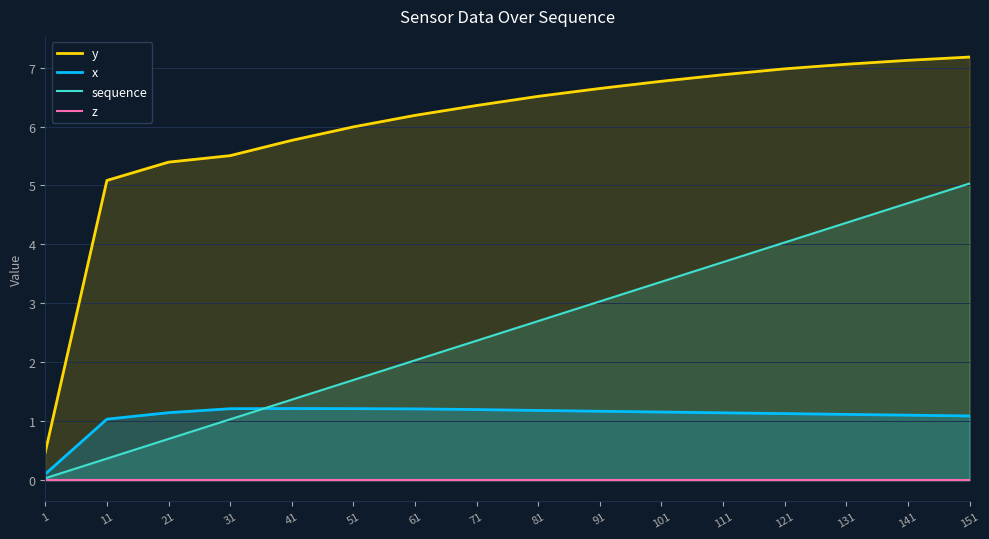

Where is the first local maximum for x?

41